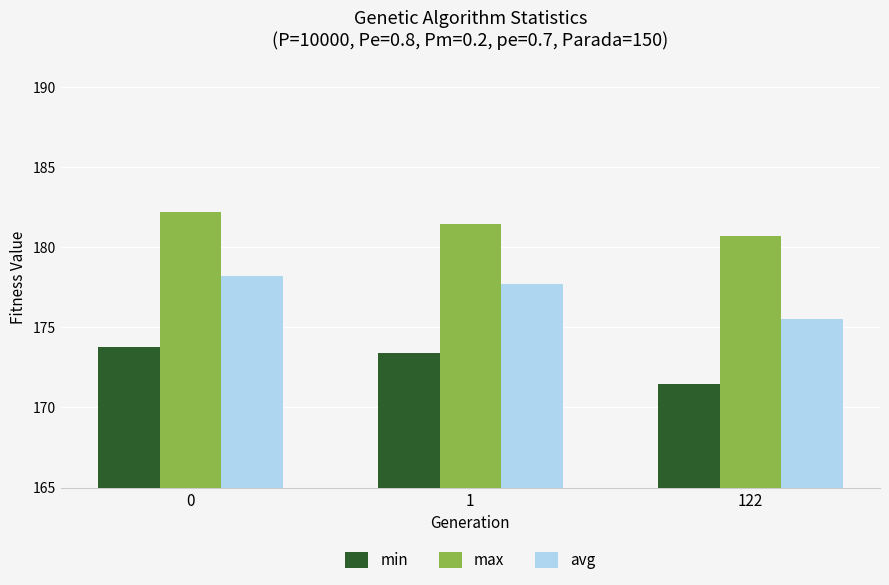

Rank the series by their average value, from lowest to highest.

min, avg, max